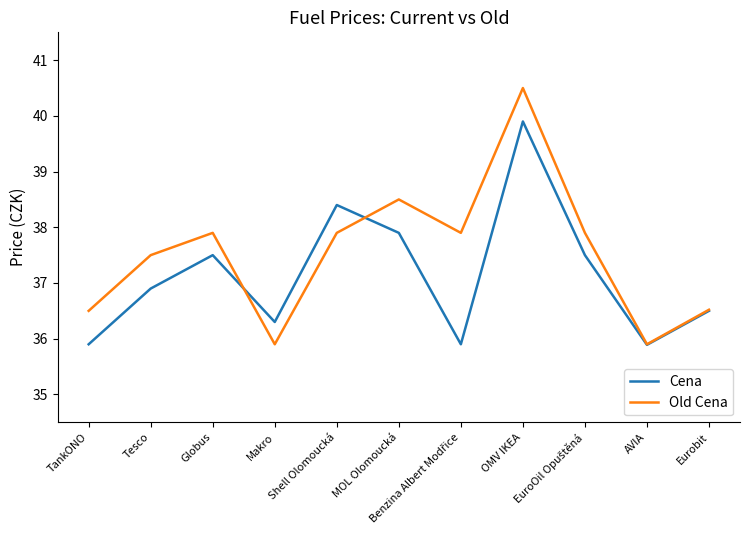

At which category is the sum across all series the highest?

OMV IKEA